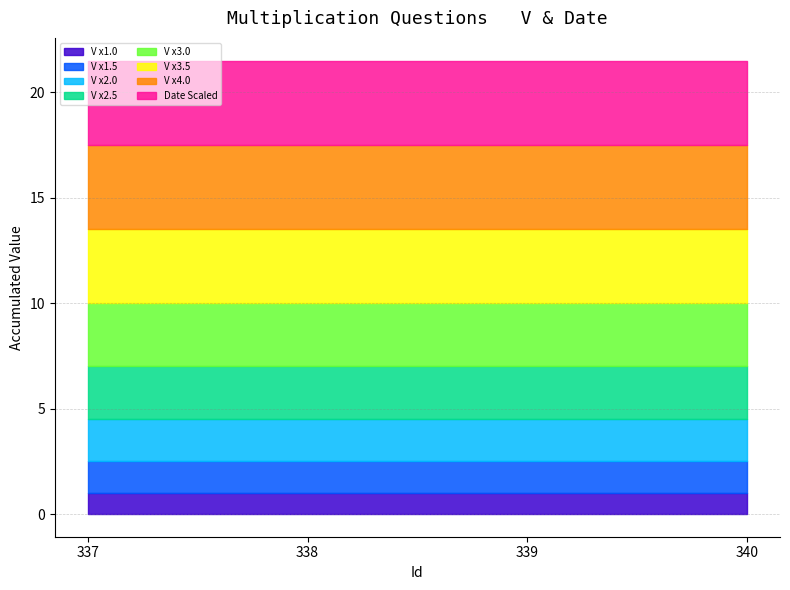

How many categories are shown in the chart?

4